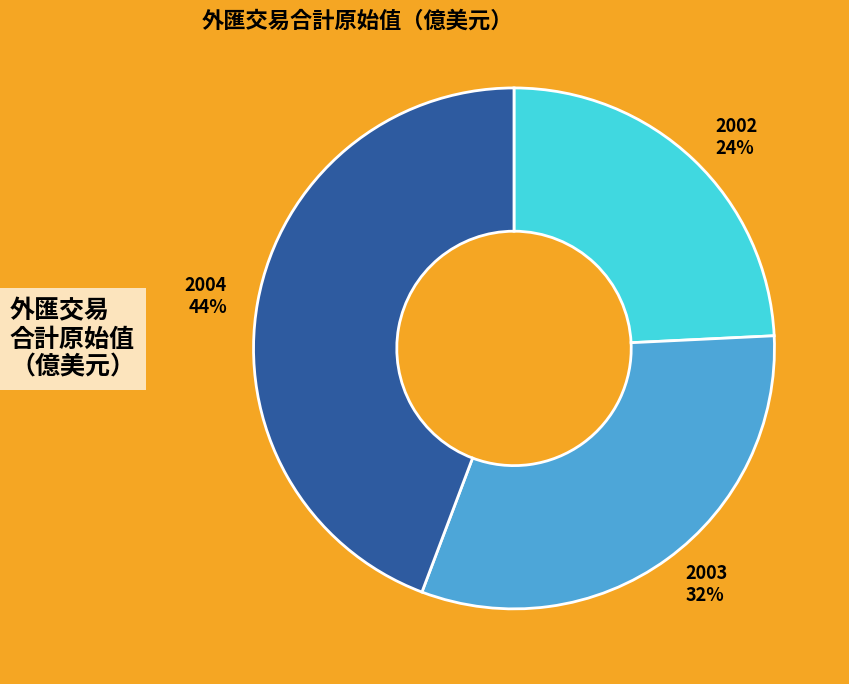

What is the smallest slice in the pie chart?

2002